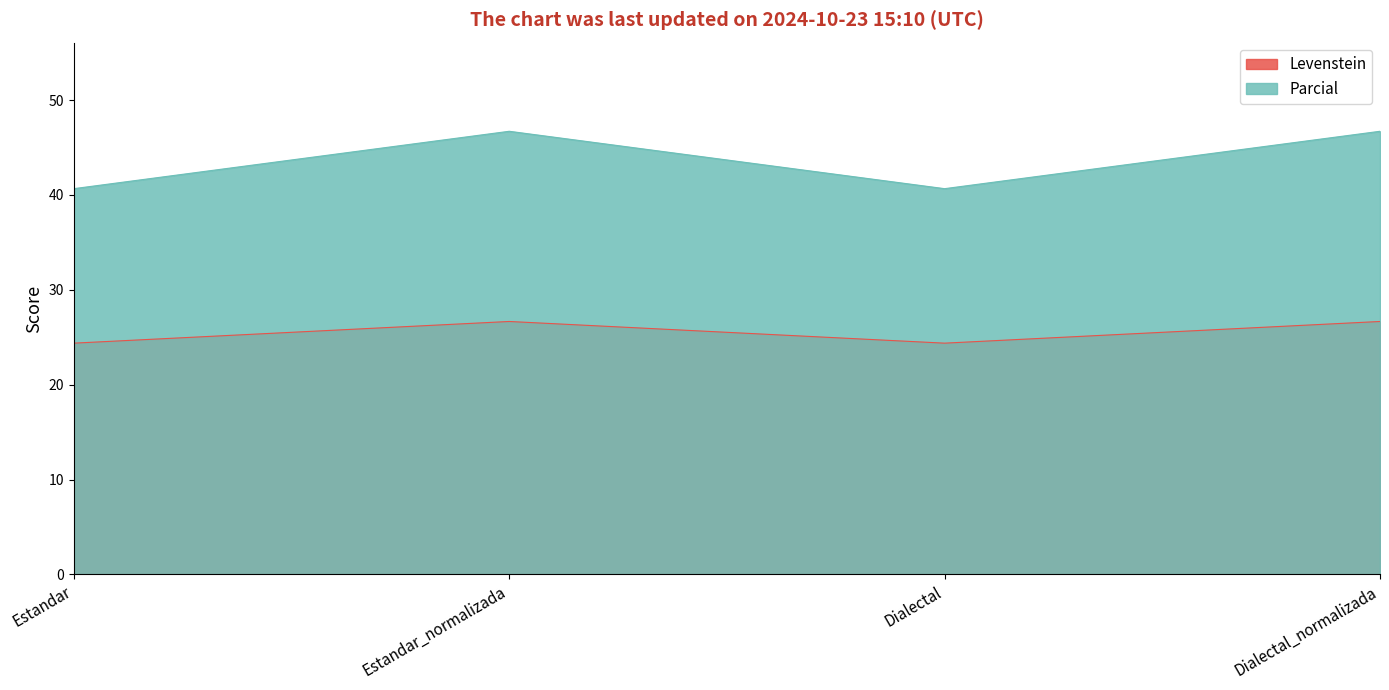

What is the sum of all Parcial values?

174.8